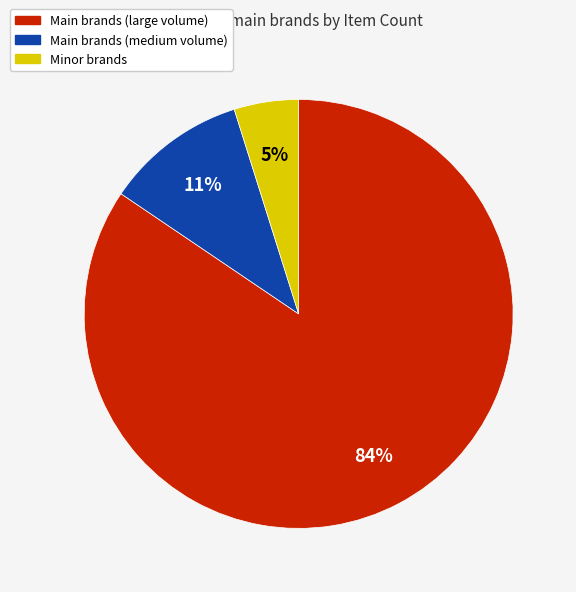

Does any single category account for the majority?

Yes